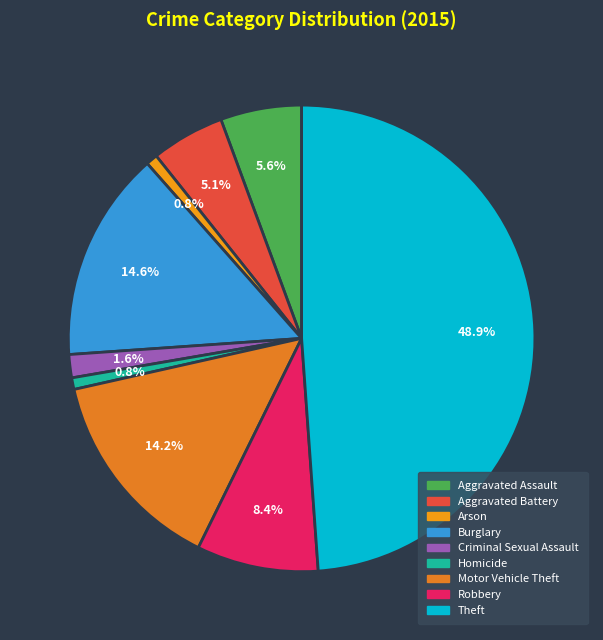

To the nearest percent, what is the average slice percentage?

11%